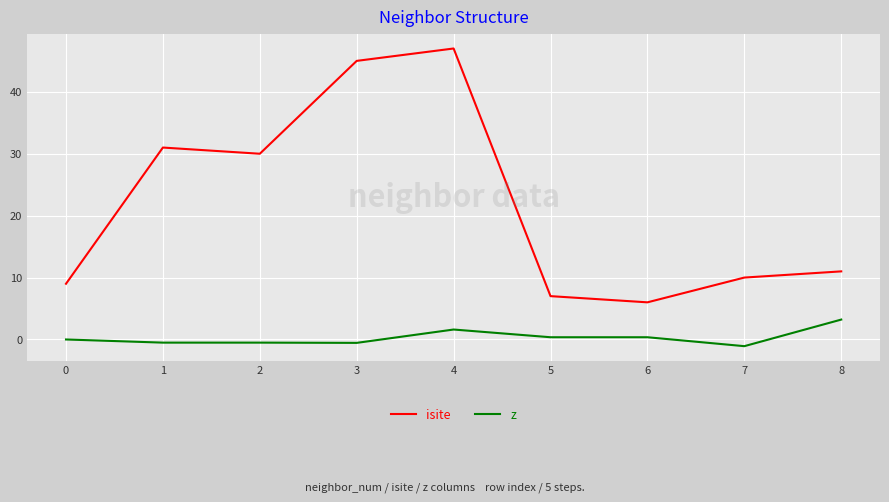

Is the value of isite at 0 greater than the value of z at 2?

Yes